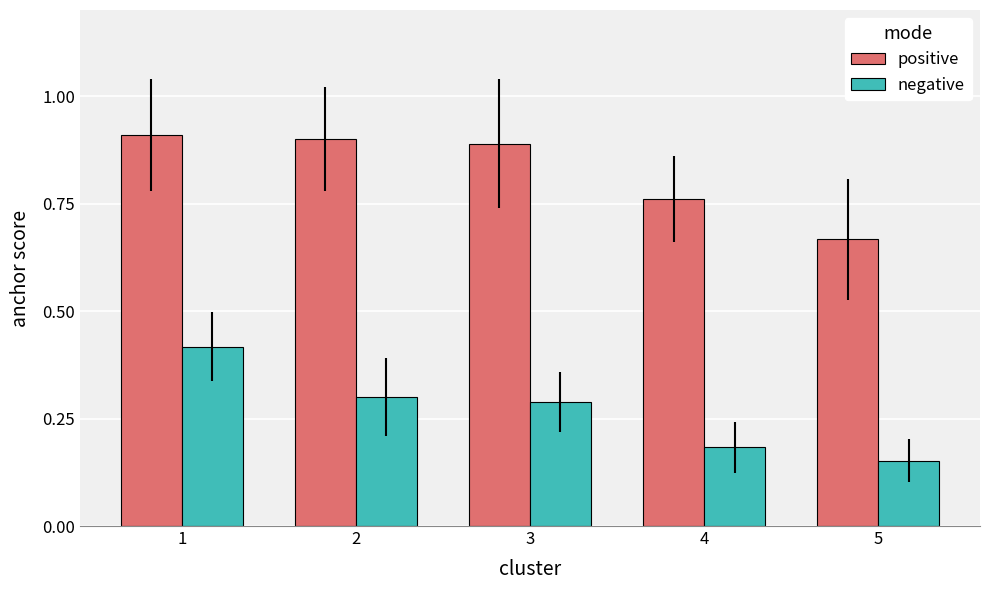

Which series has the largest range (max minus min)?

negative